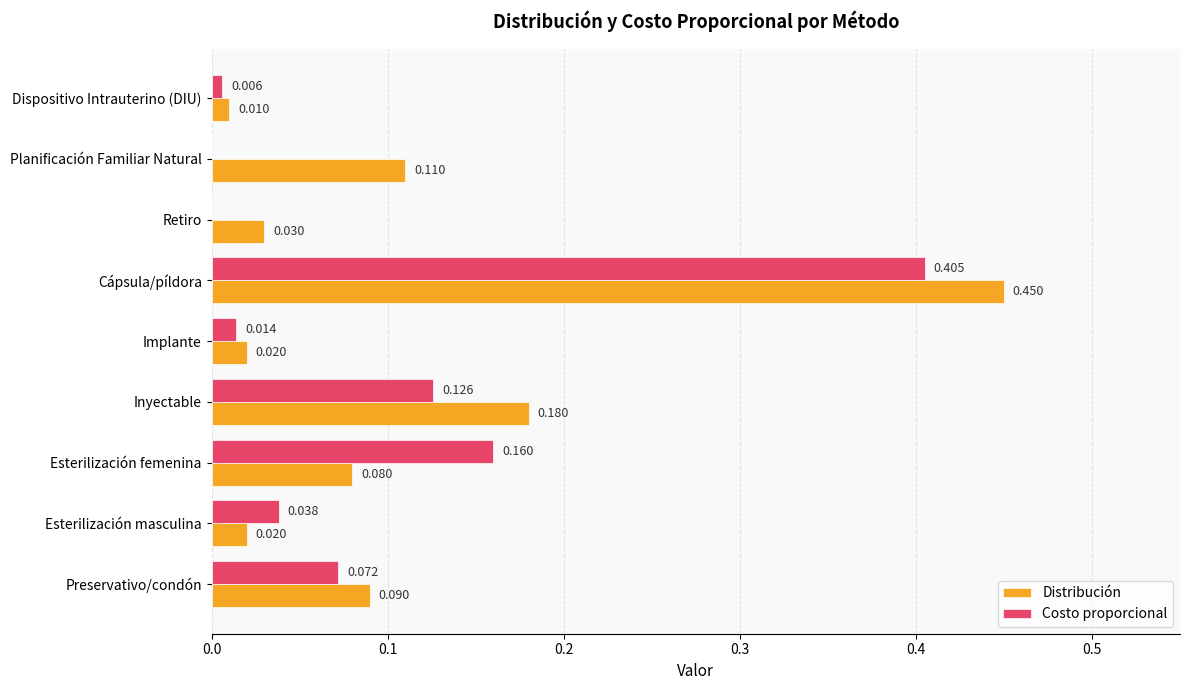

At which category does the chart reach its peak across all series?

Cápsula/píldora